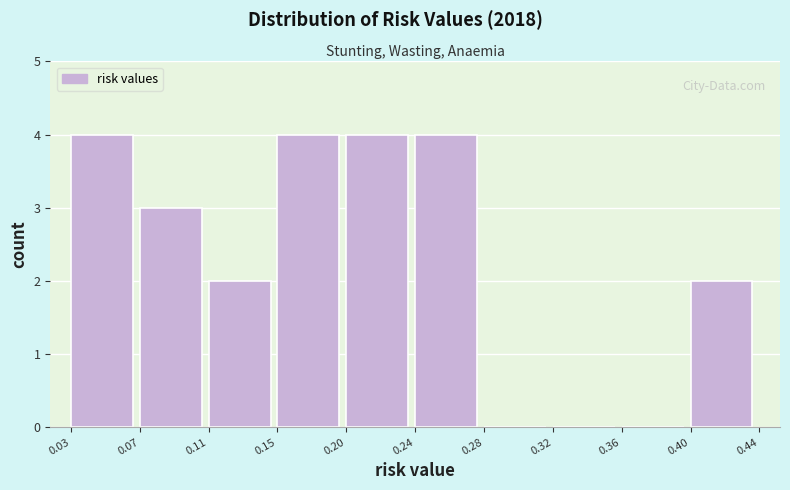

Reading right to left, extract all data points from this chart.

0.40=2	0.36=0	0.32=0	0.28=0	0.24=4	0.20=4	0.15=4	0.11=2	0.07=3	0.03=4